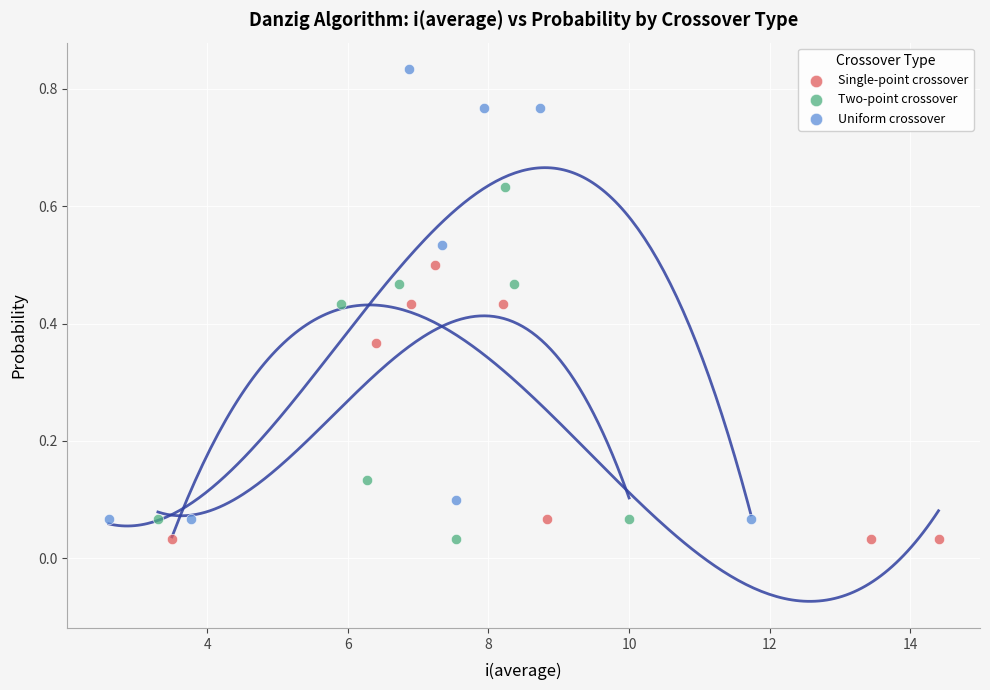

Which series has the widest spread of Y values?

Uniform crossover